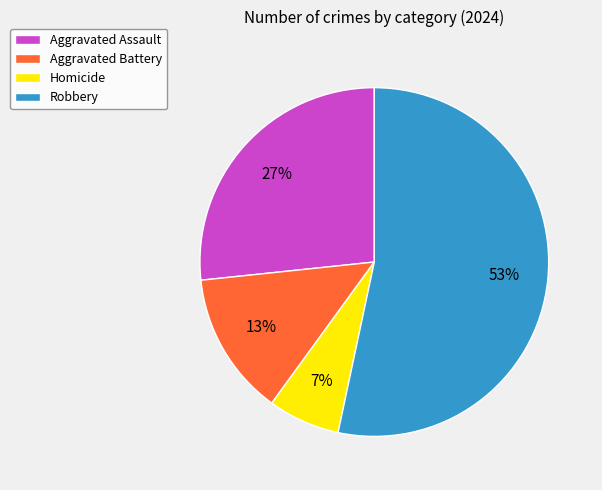

Is it true that Aggravated Assault is 27% of the pie?

True